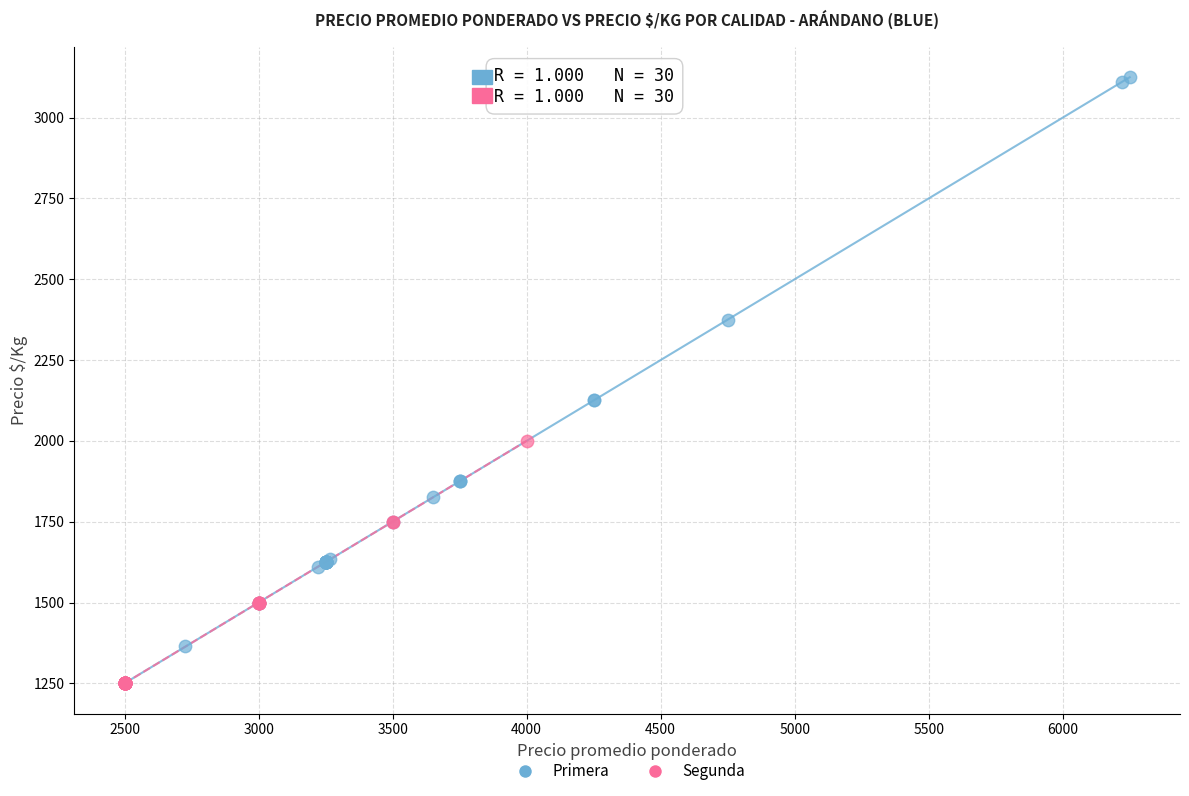

Which series has the largest Y range (max minus min)?

Primera